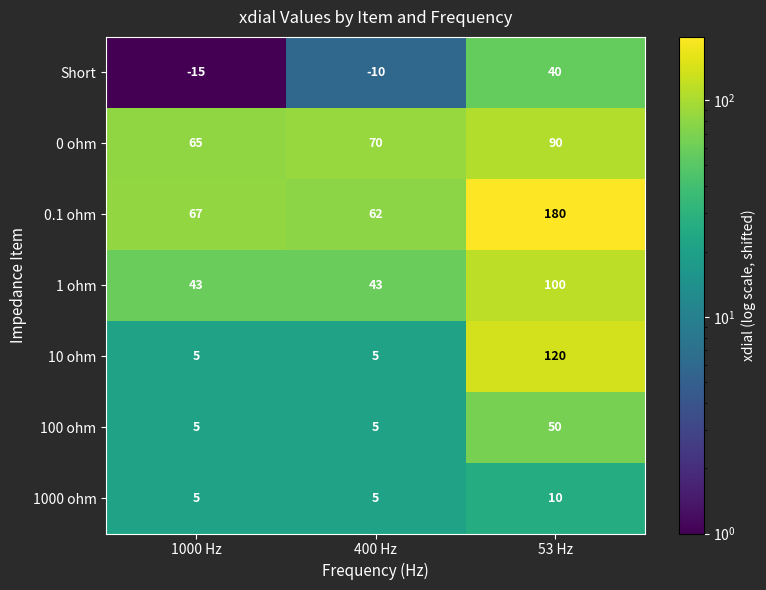

Which series has the largest total across all categories?

0.1 ohm